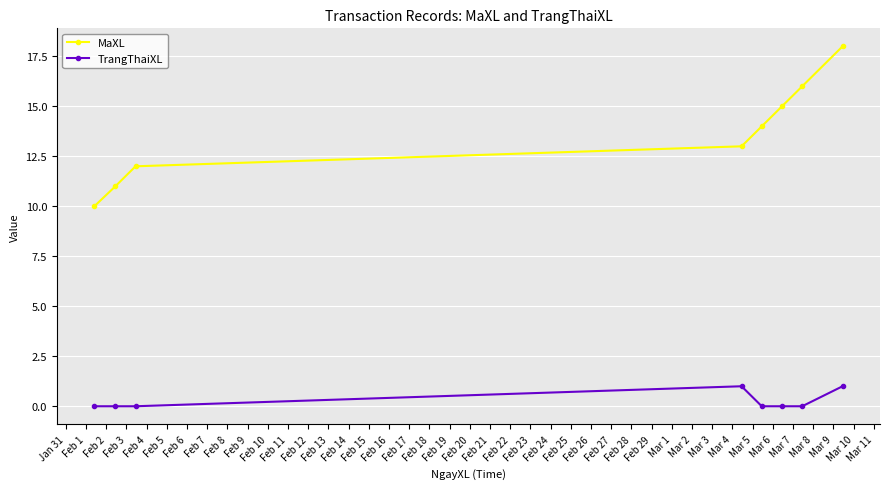

How many distinct data groups are displayed?

2